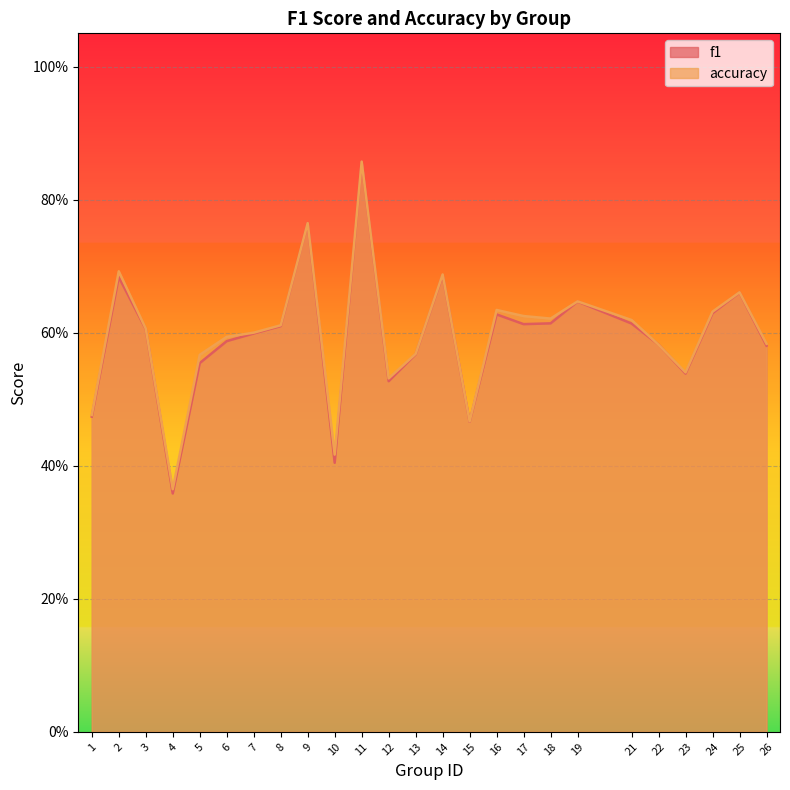

Is the value of accuracy at 5 greater than the value of f1 at 4?

Yes